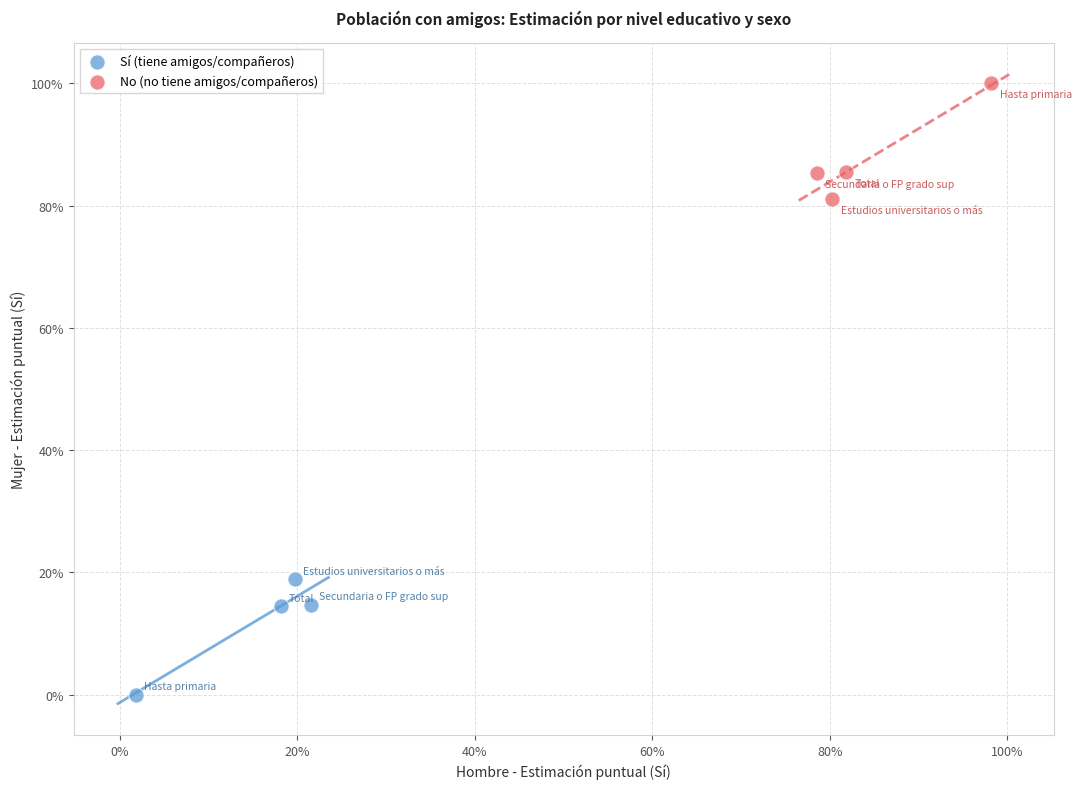

What are all the series names shown in the legend?

Sí (tiene amigos/compañeros), No (no tiene amigos/compañeros)